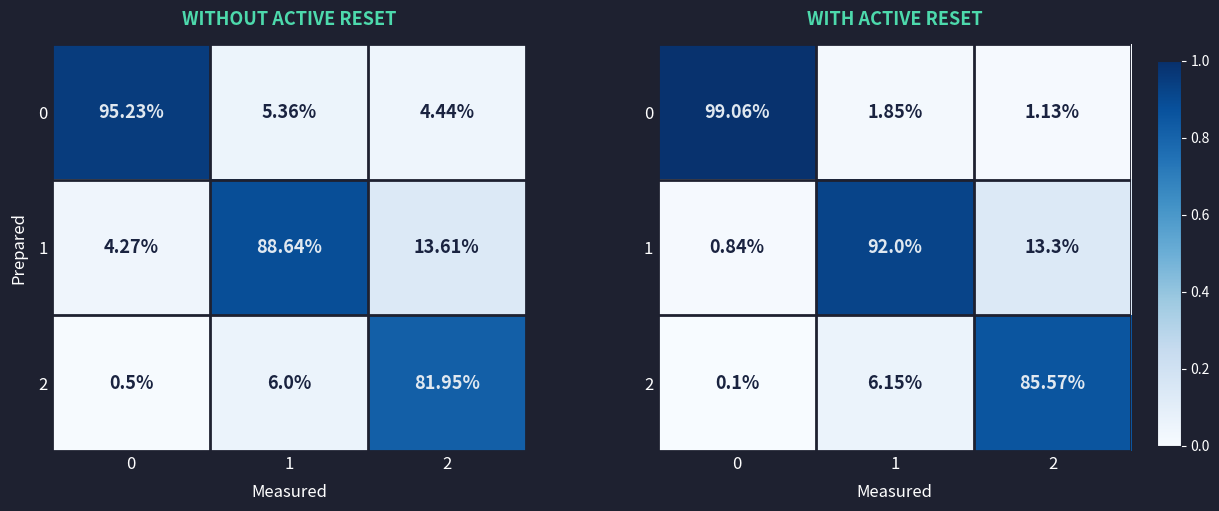

What is the maximum value for 2?

0.9